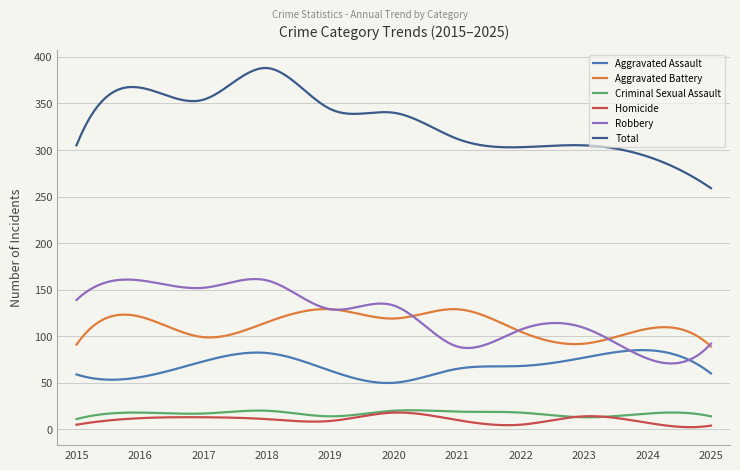

True or false: Total and Homicide cross at least once.

False